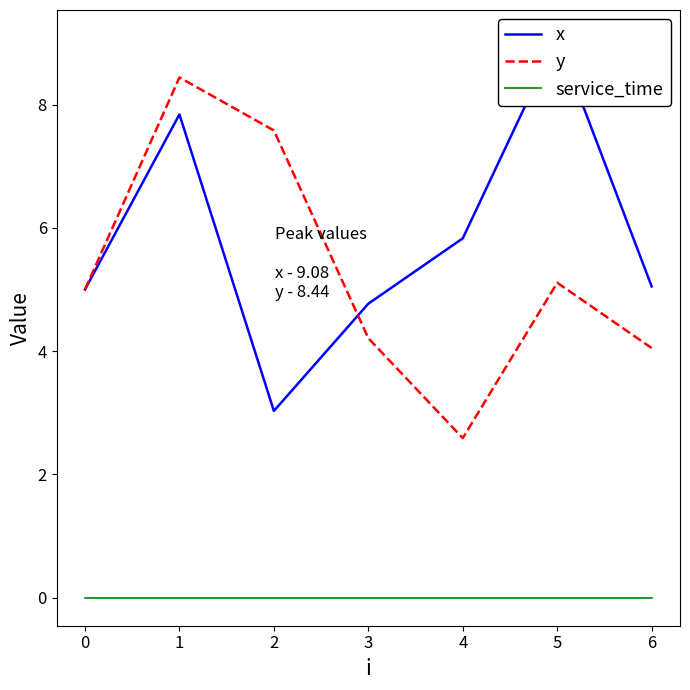

True or false: y has a value of 0.9 at 3.

False